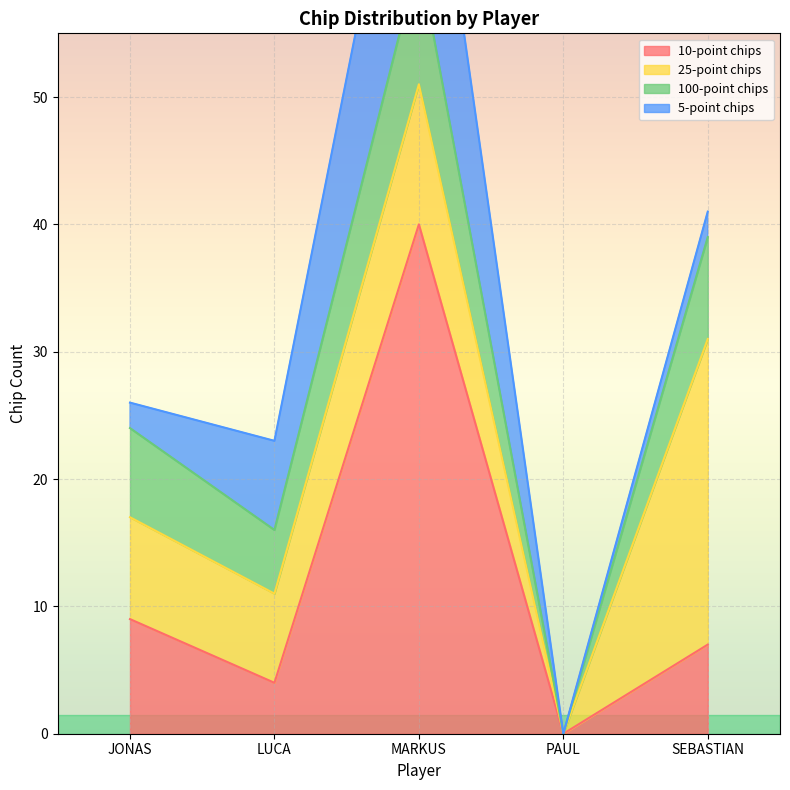

What is the label of the 1st point from the right?

SEBASTIAN